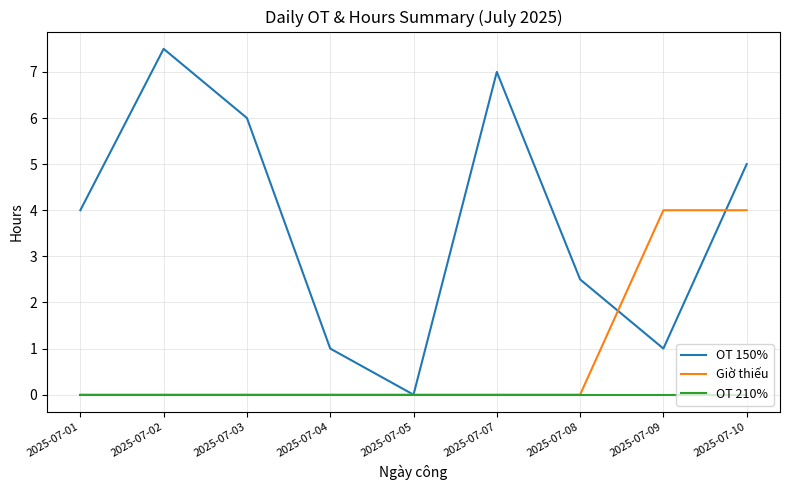

Reading left to right, list all the values displayed in this chart.

OT 150%: 4.0	7.5	6.0	1.0	0.0	7.0	2.5	1.0	5.0
Giờ thiếu: 0.0	0.0	0.0	0.0	0.0	0.0	0.0	4.0	4.0
OT 210%: 0.0	0.0	0.0	0.0	0.0	0.0	0.0	0.0	0.0